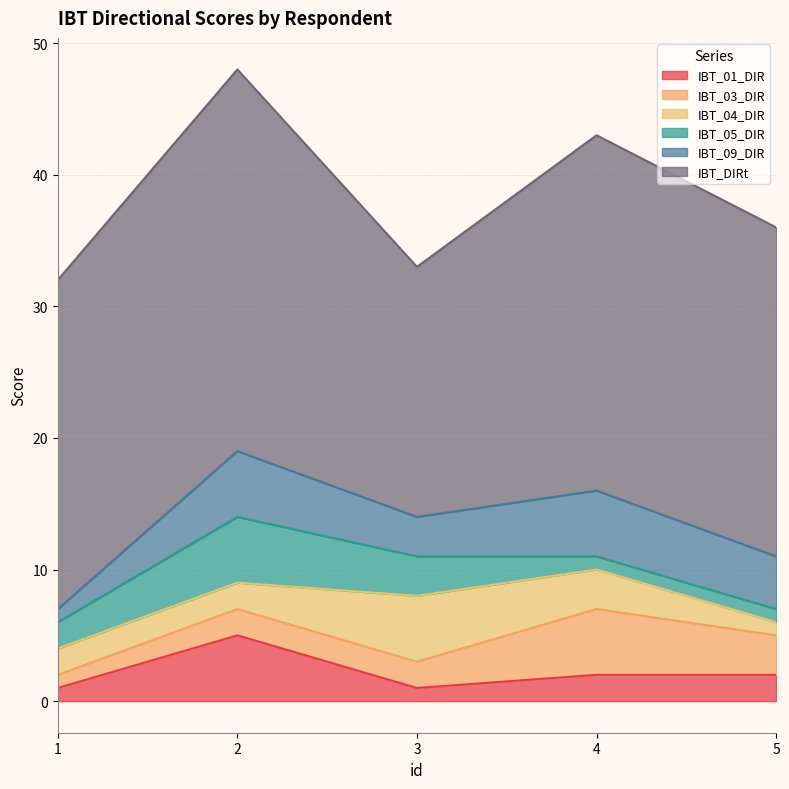

Where is the first local maximum for IBT_04_DIR?

3